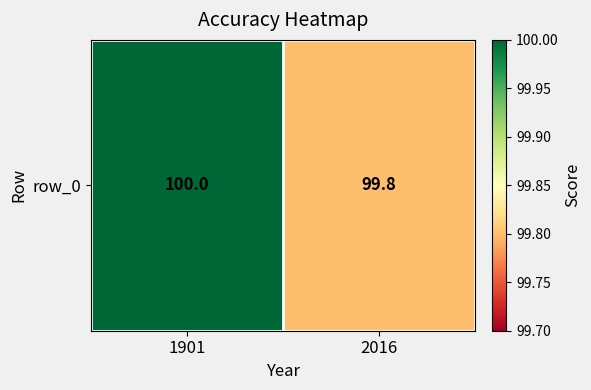

At which category does the chart reach its minimum across all series?

2016